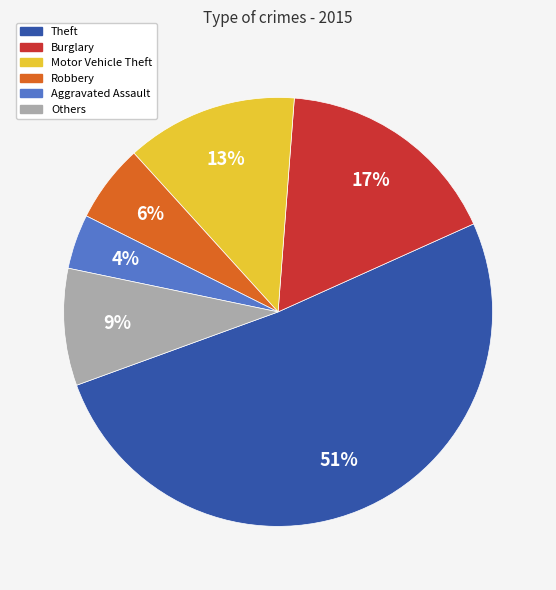

To the nearest percent, what is the average slice percentage?

17%